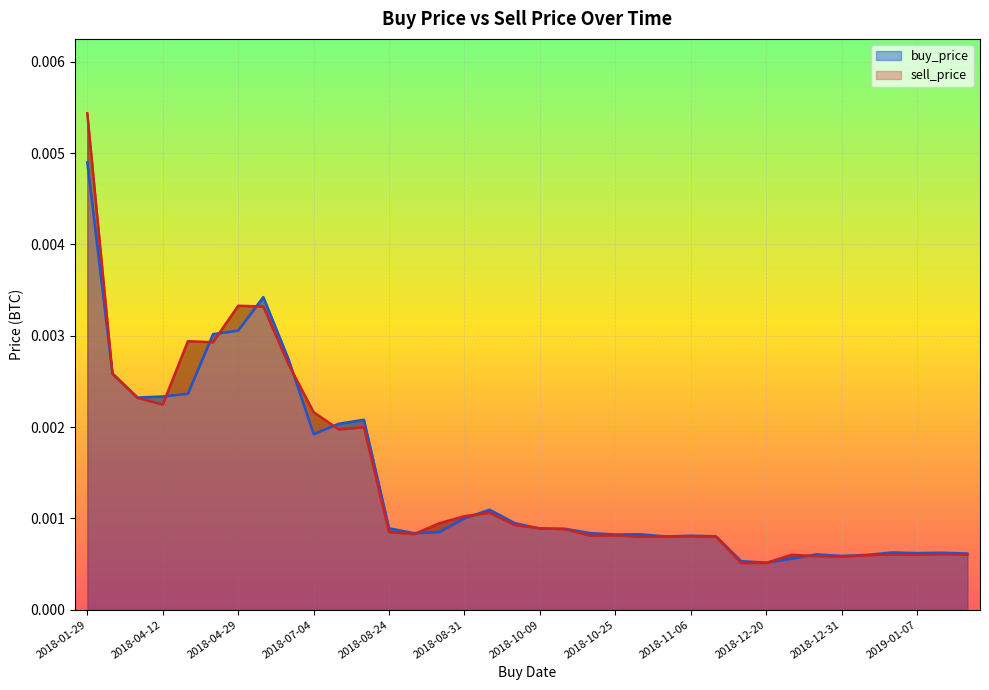

Where is sell_price nearest to the value 0?

2018-12-19